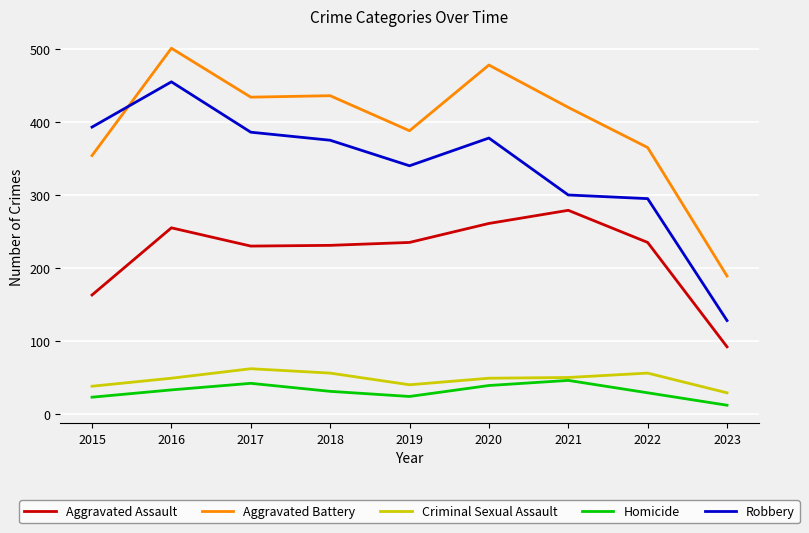

Which series has the widest spread of values?

Robbery